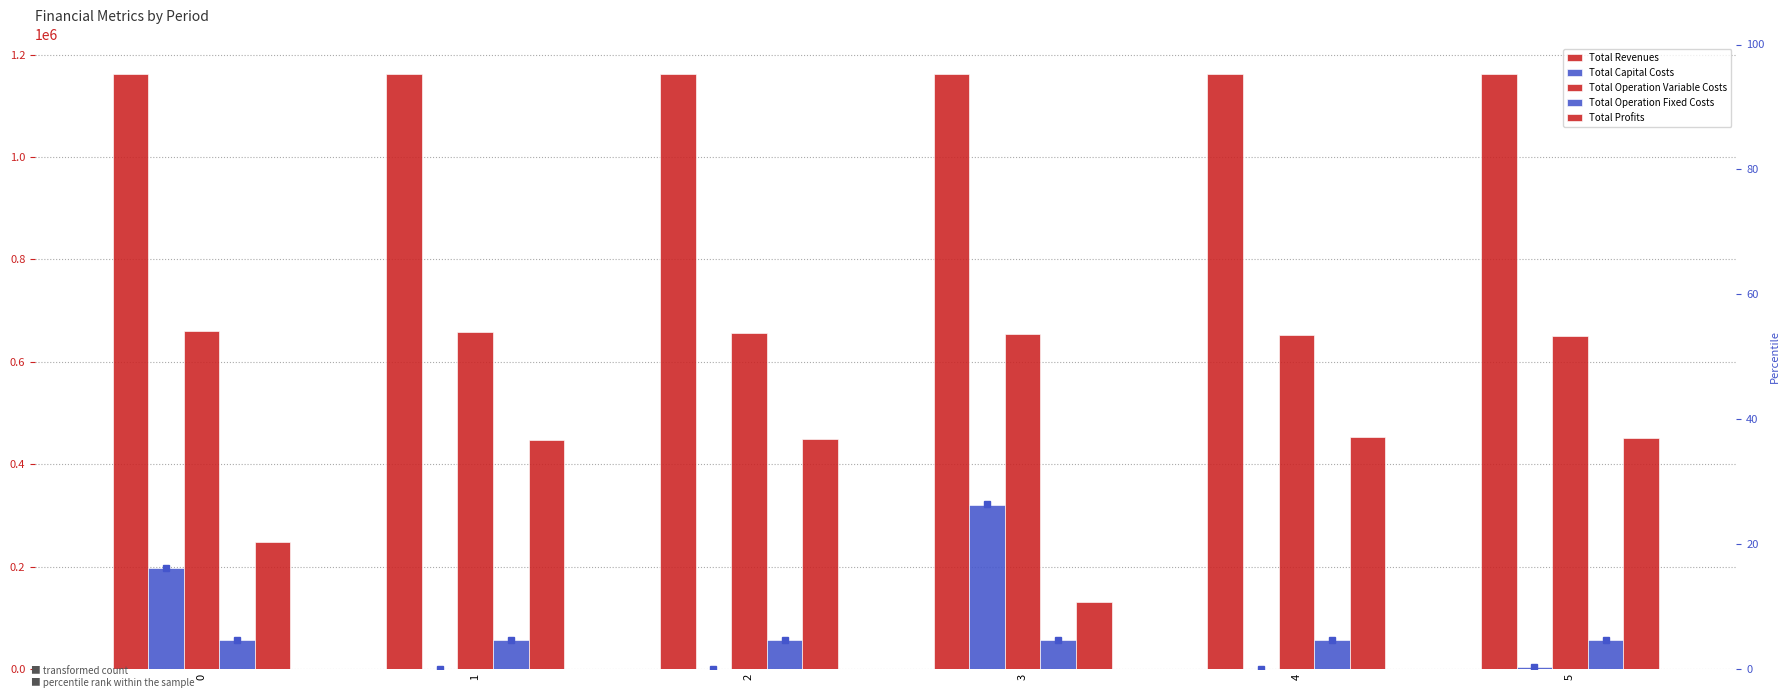

Count the number of categories in the chart.

6